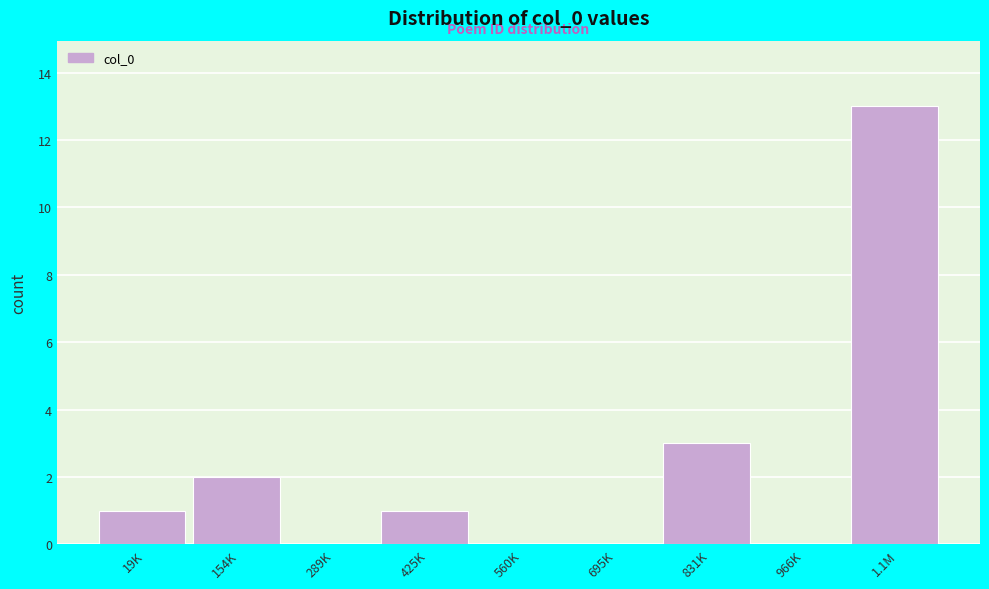

Reading left to right, transcribe all the data shown in this chart.

19K=1	154K=2	289K=0	425K=1	560K=0	695K=0	831K=3	966K=0	1.1M=13